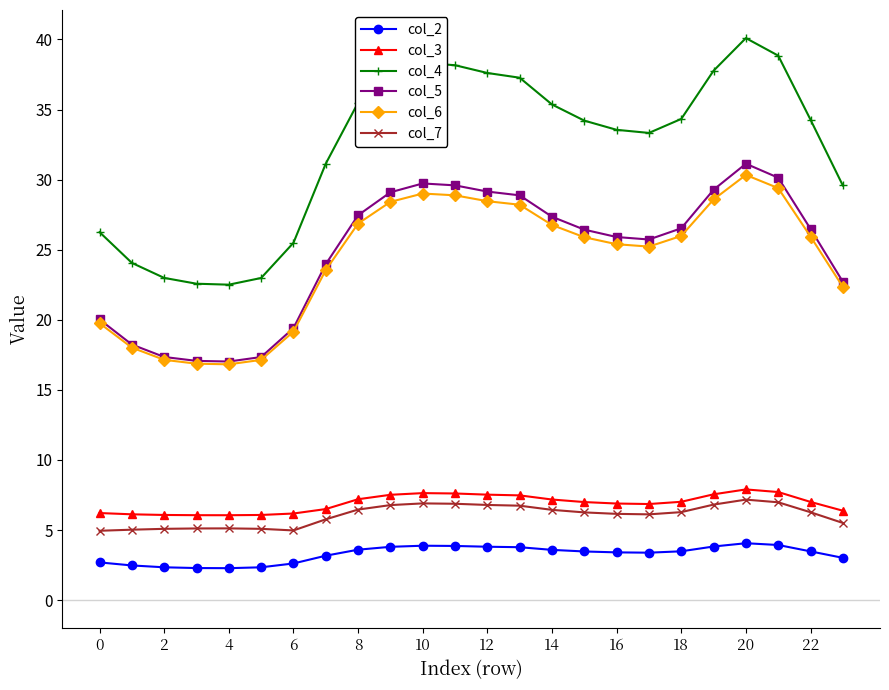

What is the smallest value displayed?

2.3